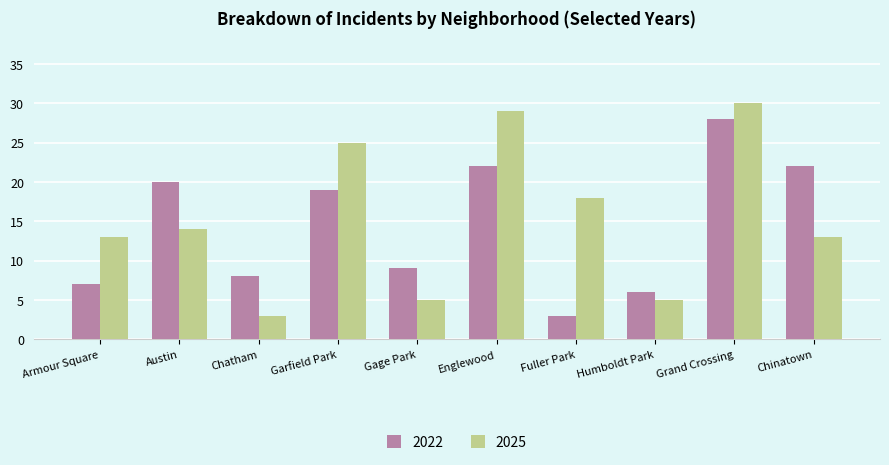

Which series has the widest spread of values?

2025